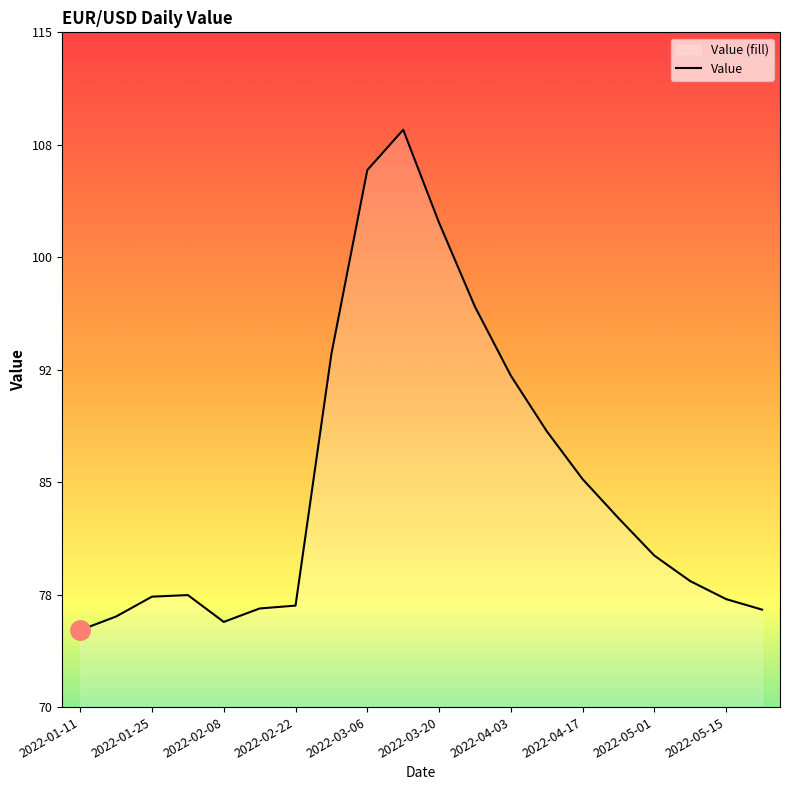

Reading left to right, what are all the values shown in this chart?

2022-01-11=75.1	2022-01-18=76.0	2022-01-25=77.4	2022-02-01=77.5	2022-02-08=75.7	2022-02-15=76.6	2022-02-22=76.8	2022-03-01=93.6	2022-03-06=105.8	2022-03-13=108.5	2022-03-20=102.3	2022-03-27=96.7	2022-04-03=92.1	2022-04-10=88.4	2022-04-17=85.2	2022-04-24=82.6	2022-05-01=80.1	2022-05-08=78.4	2022-05-15=77.2	2022-05-22=76.5